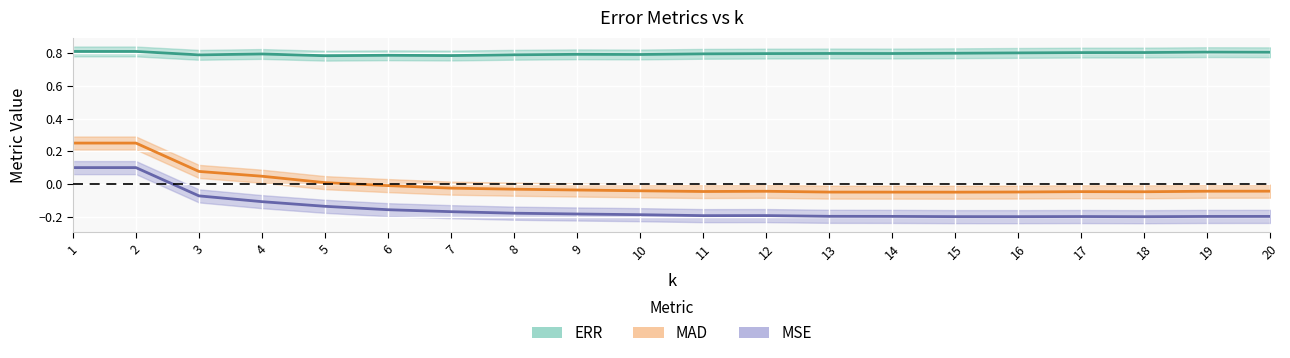

Which series has the largest total across all categories?

ERR